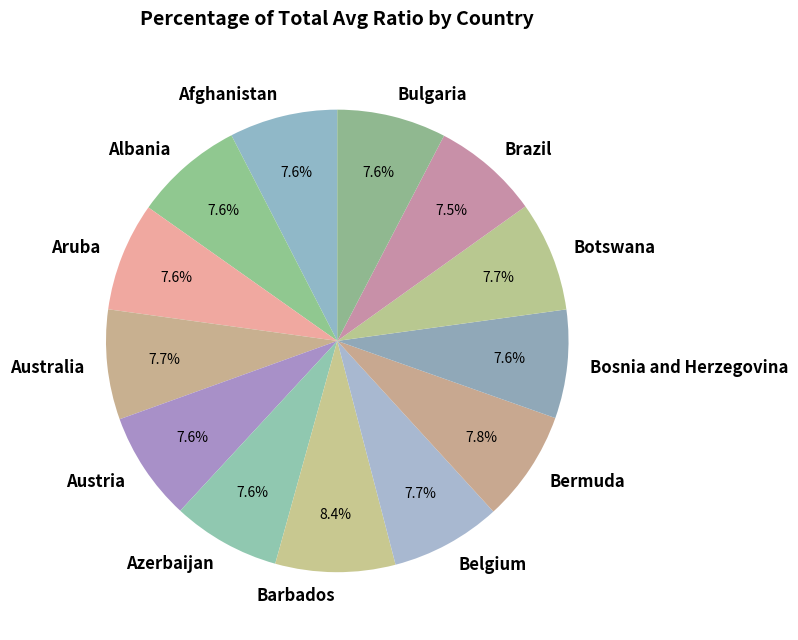

Is it true that Afghanistan is 8% of the pie?

True